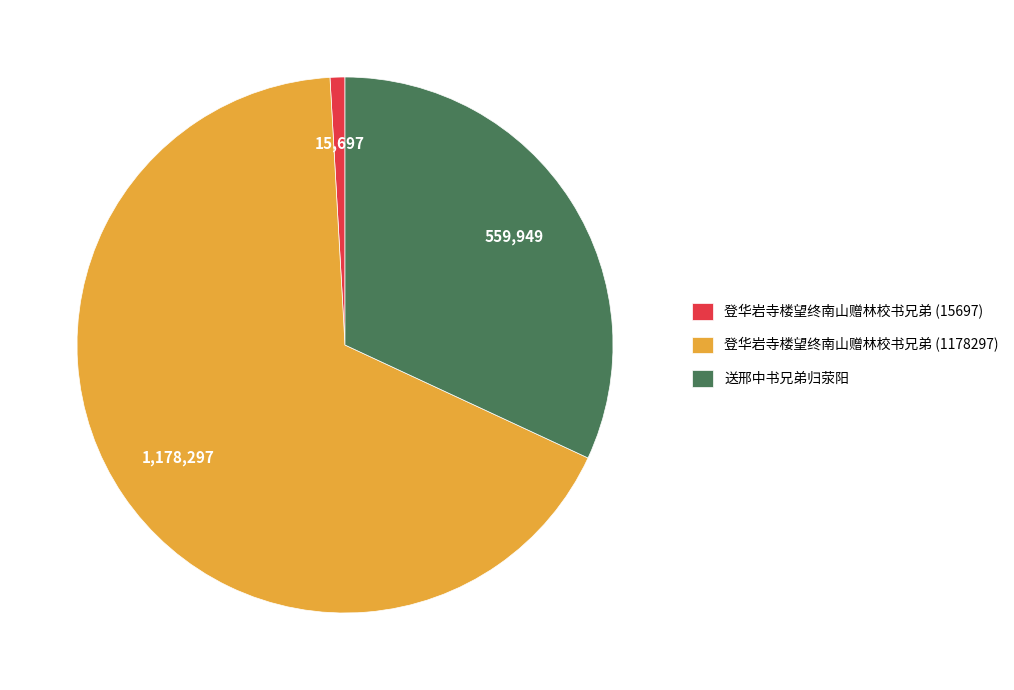

Does 登华岩寺楼望终南山赠林校书兄弟 (1178297) account for over 50% of the chart?

Yes